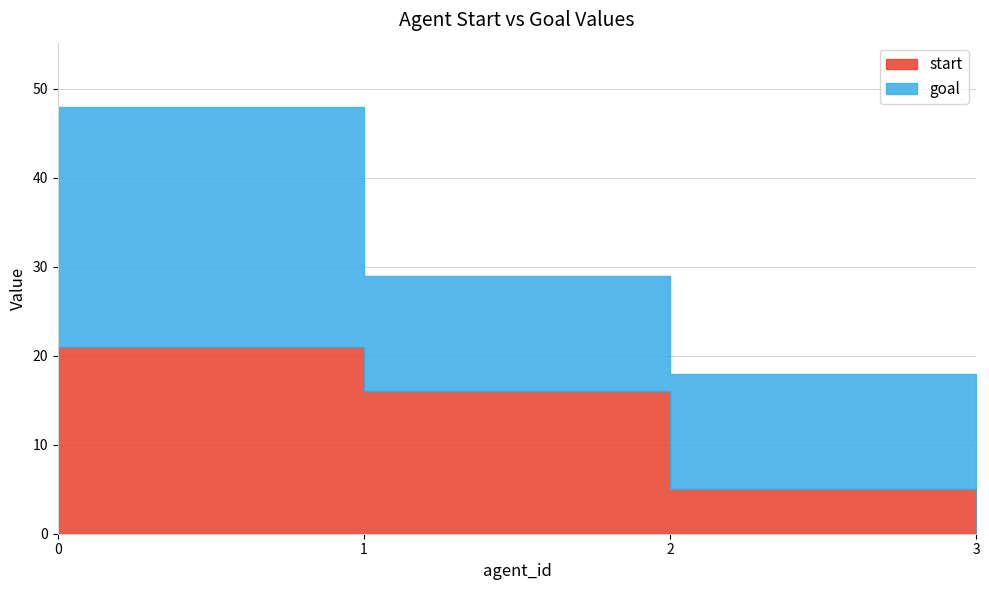

What is the sum of the start values at 3 and 1?

16